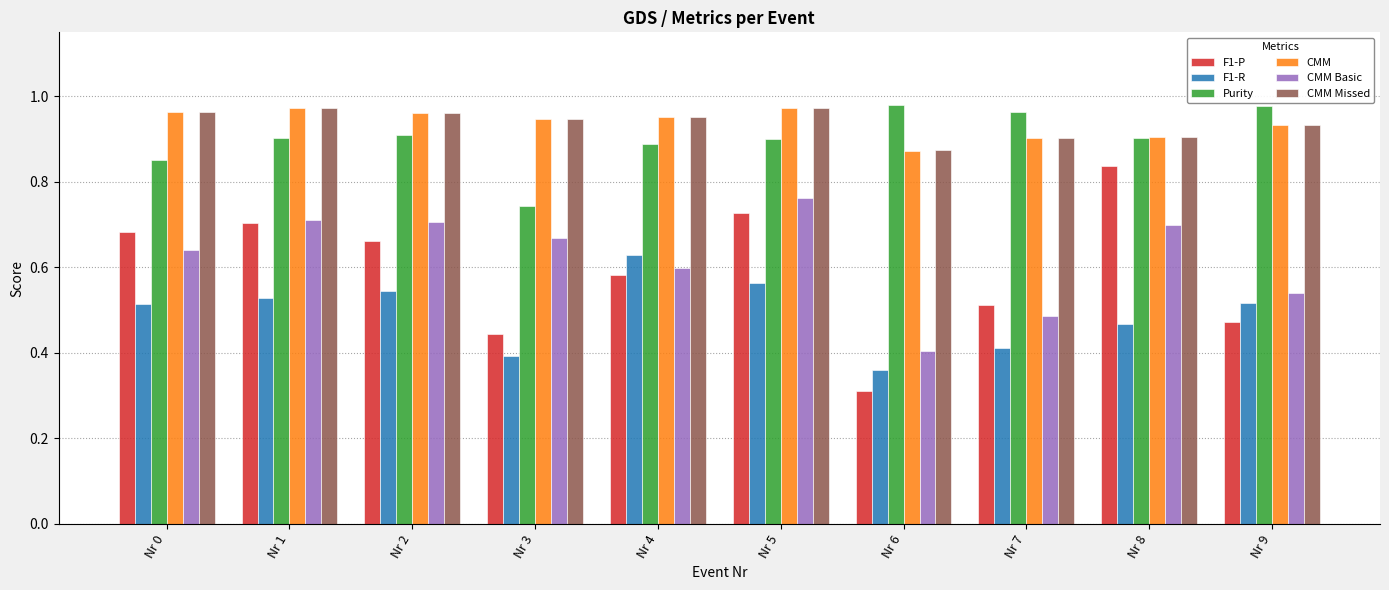

What is the minimum value shown in the chart?

0.3